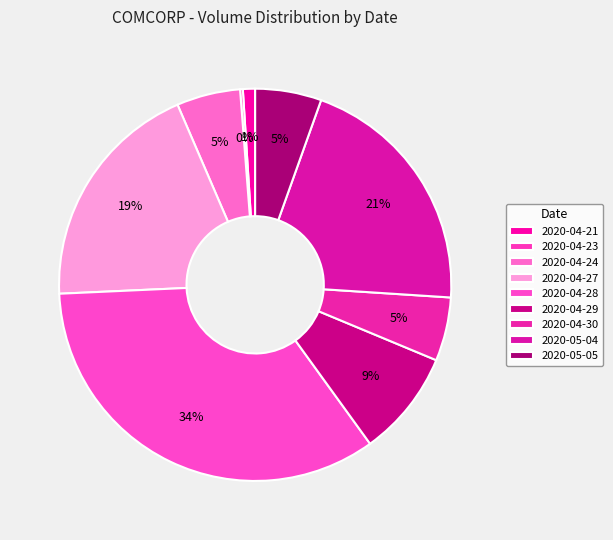

To the nearest percent, what is the difference between the largest and smallest slice percentages?

34%